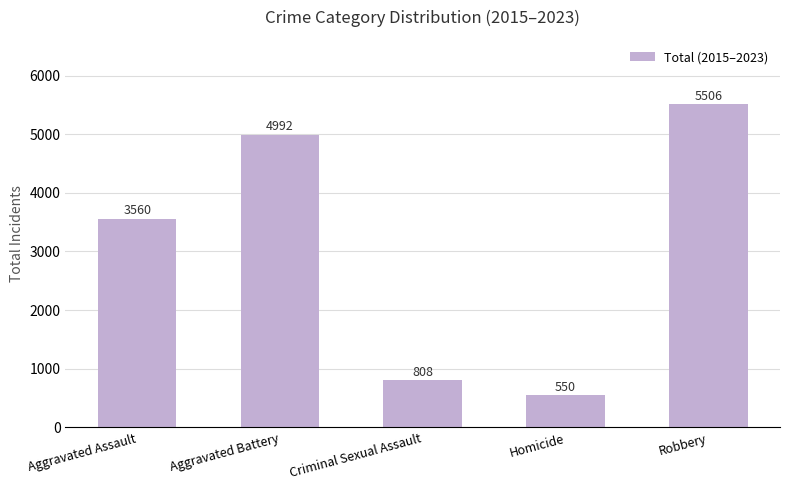

Reading right to left, transcribe all the data shown in this chart.

Robbery=5506	Homicide=550	Criminal Sexual Assault=808	Aggravated Battery=4992	Aggravated Assault=3560